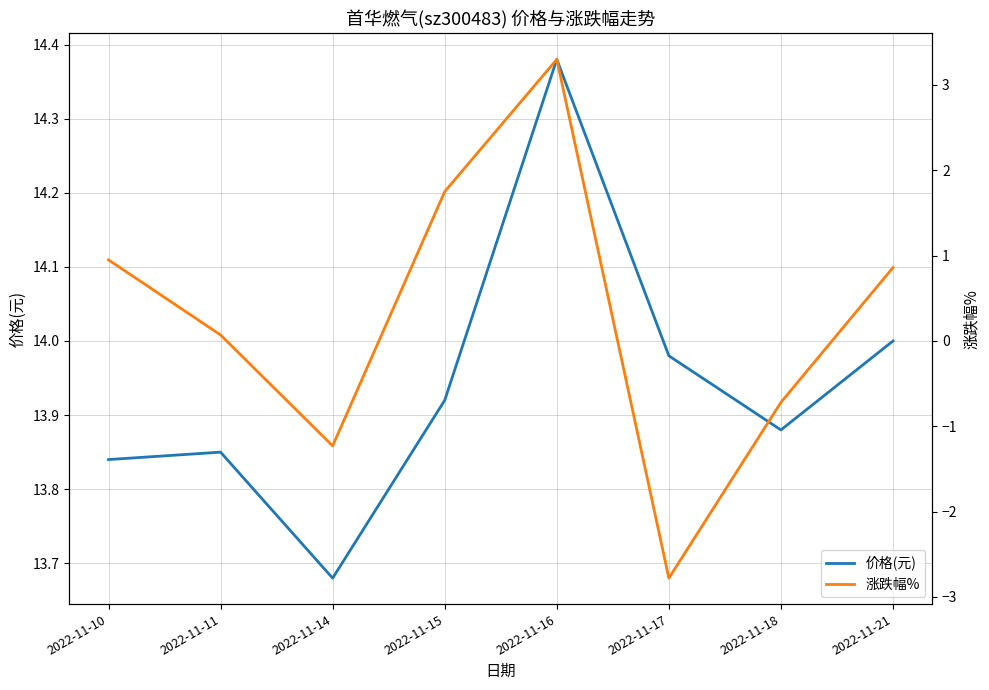

What are all the series names shown in the legend?

价格(元), 涨跌幅%